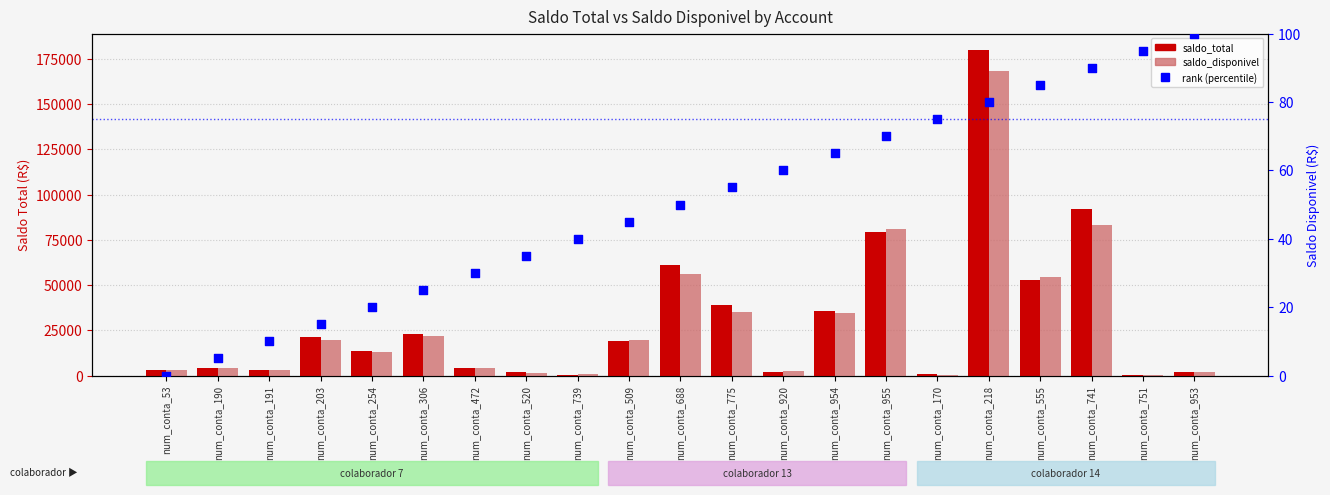

What are all the series names shown in the legend?

saldo_total, saldo_disponivel, rank (percentile)